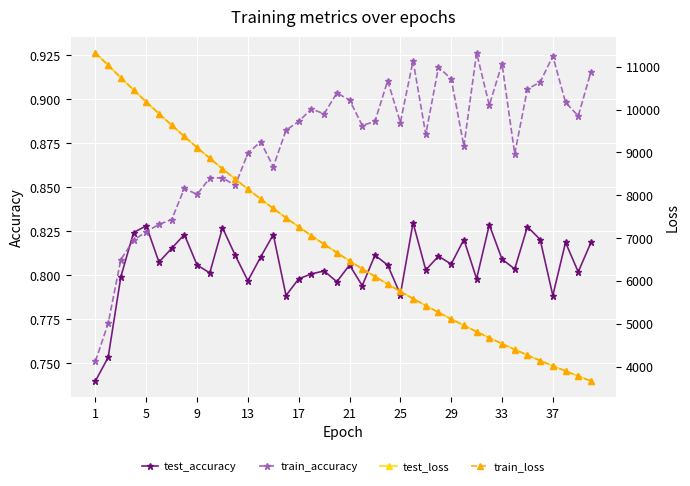

How many intersections are there between test_accuracy and train_accuracy?

2